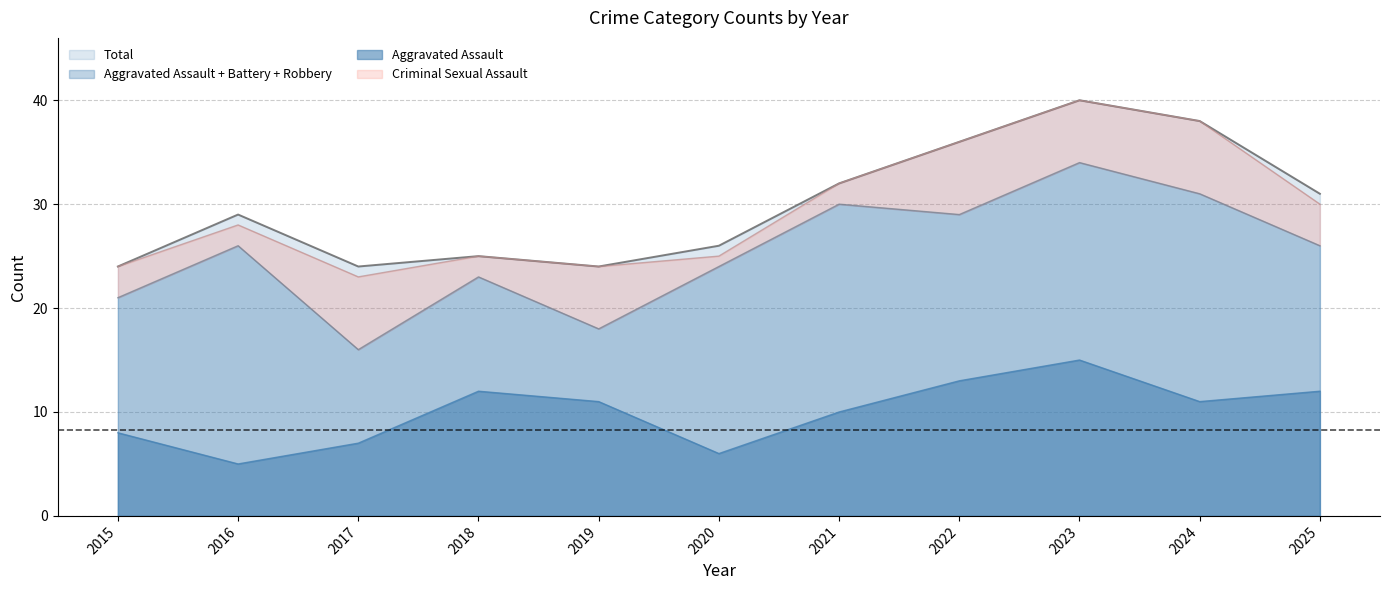

Does the chart display data point markers on the line(s)?

No